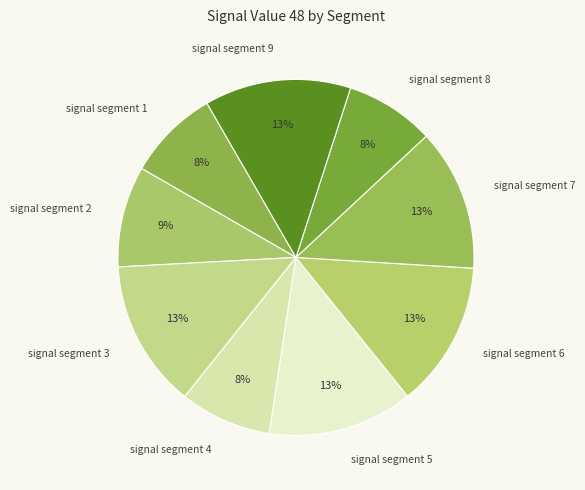

To the nearest percent, what portion does signal segment 4 represent?

8%